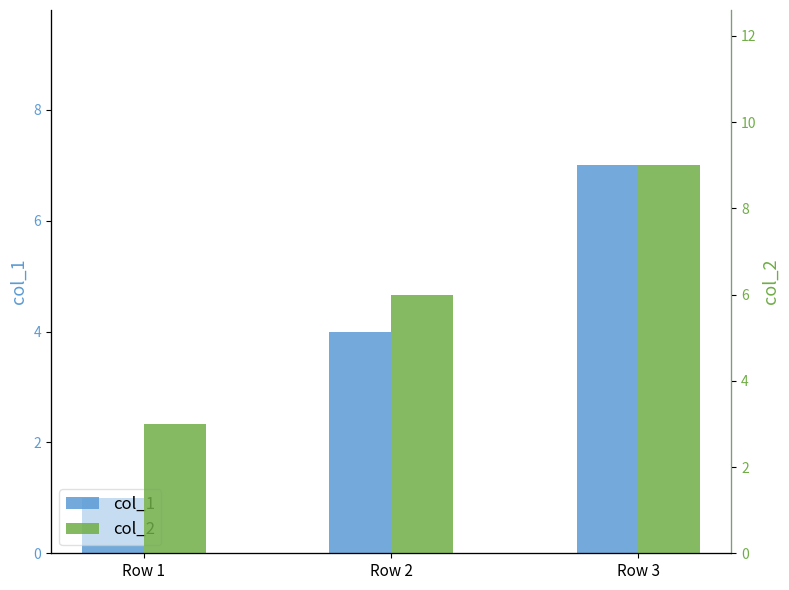

What value does the col_1 series have at Row 1?

1